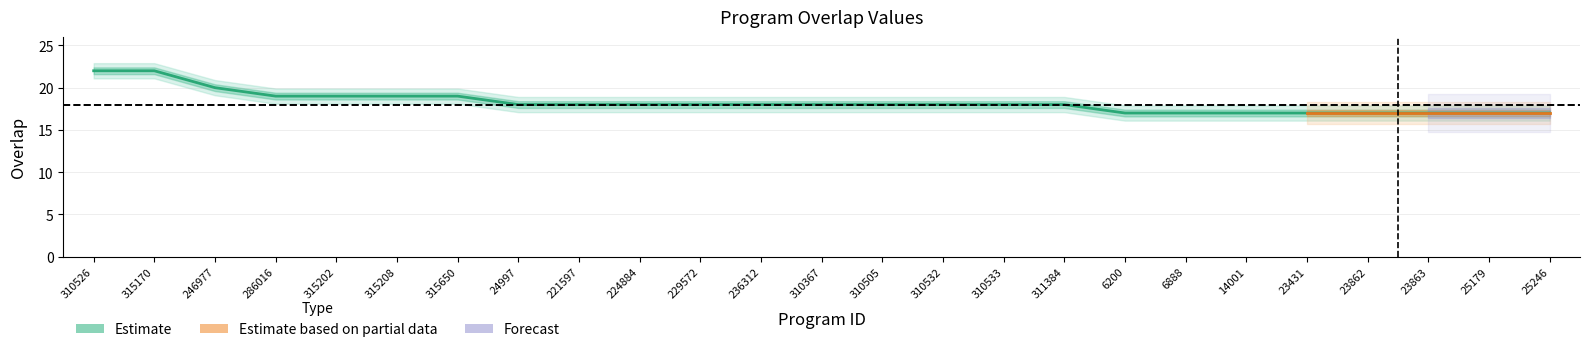

How many data points are above 18?

7